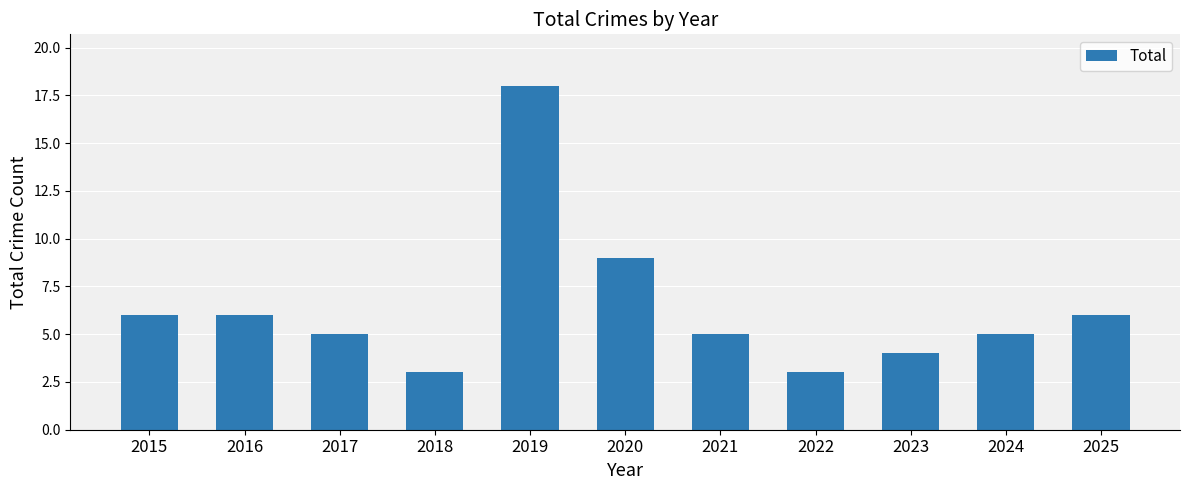

Are the bars grouped side by side (vs. stacked)?

No